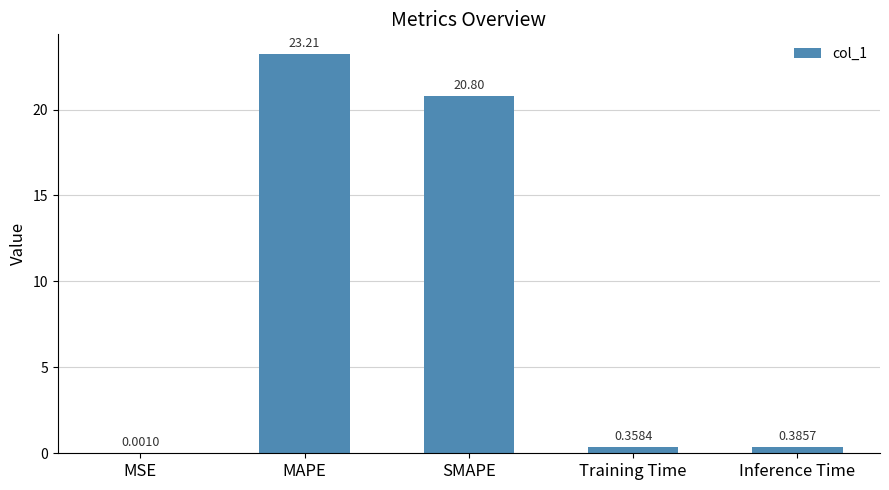

The value at MAPE is 23.2. True or false?

True